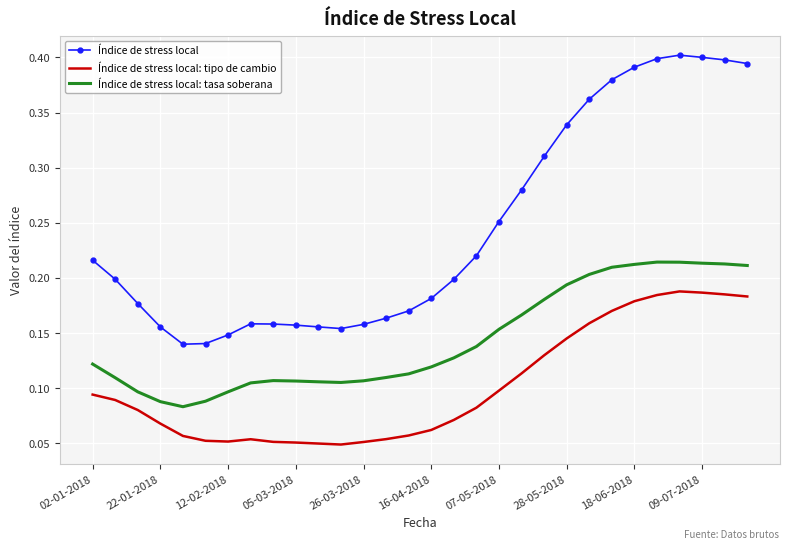

True or false: Índice de stress local: tipo de cambio and Índice de stress local cross at least once.

False